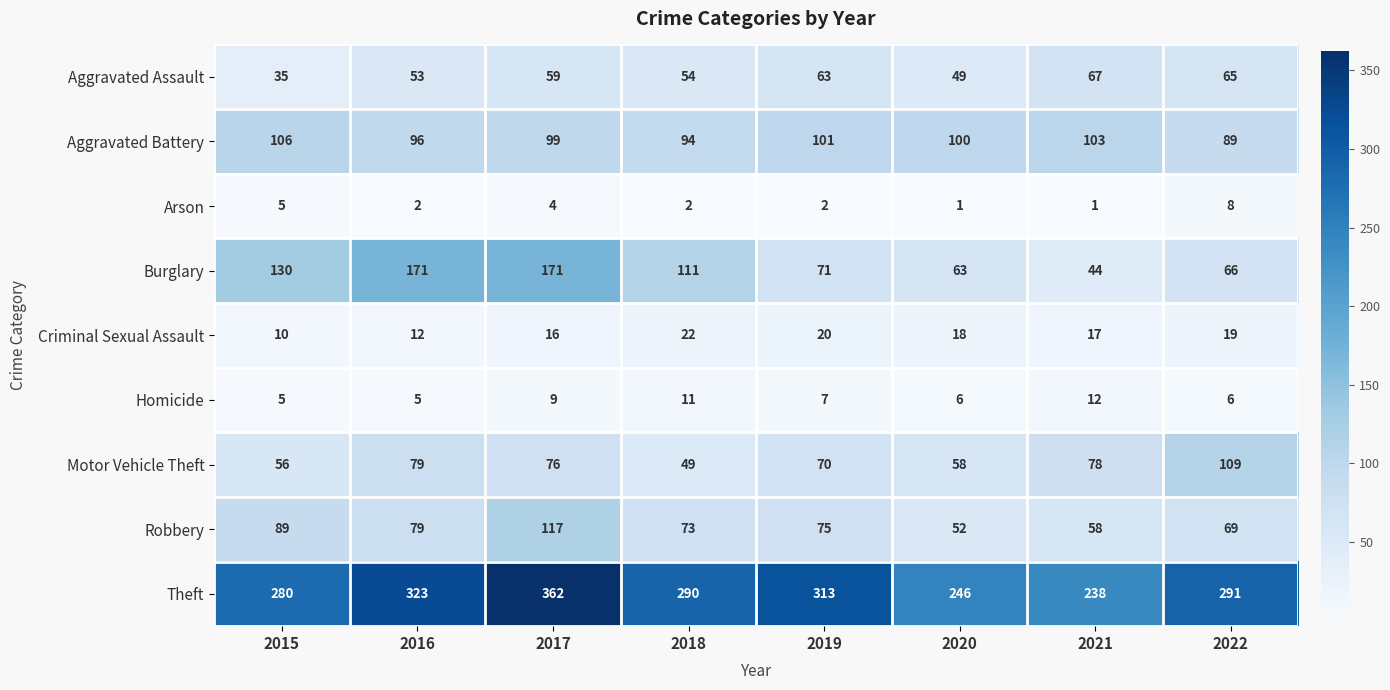

True or false: Motor Vehicle Theft has a value of 78 at 2021.

True